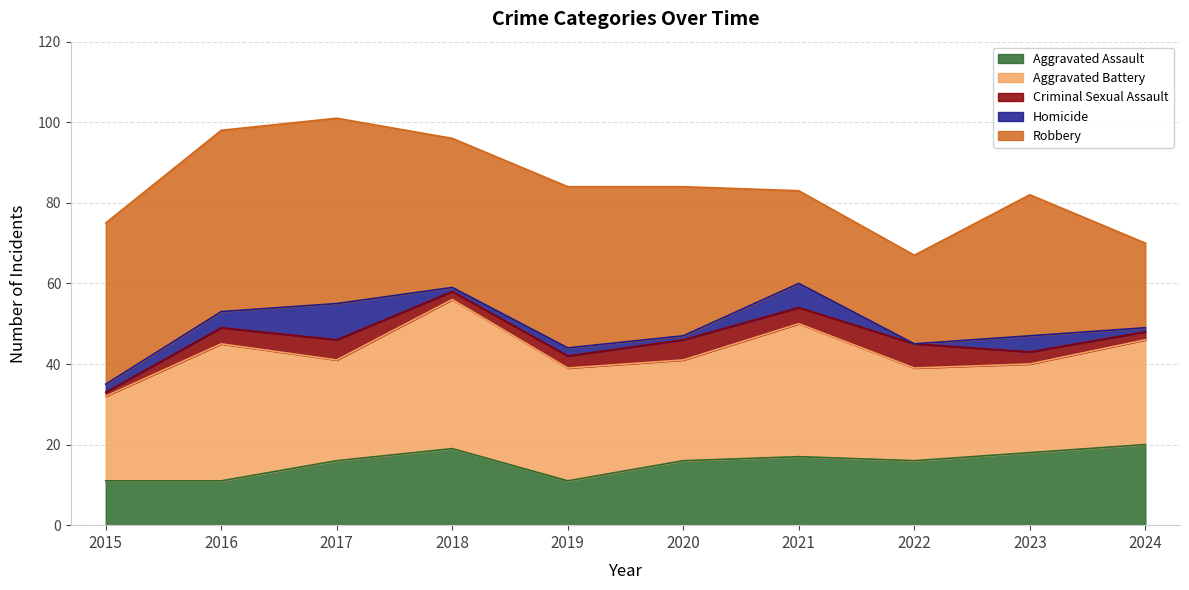

What is the sum of the Robbery values at 2020 and 2017?

83